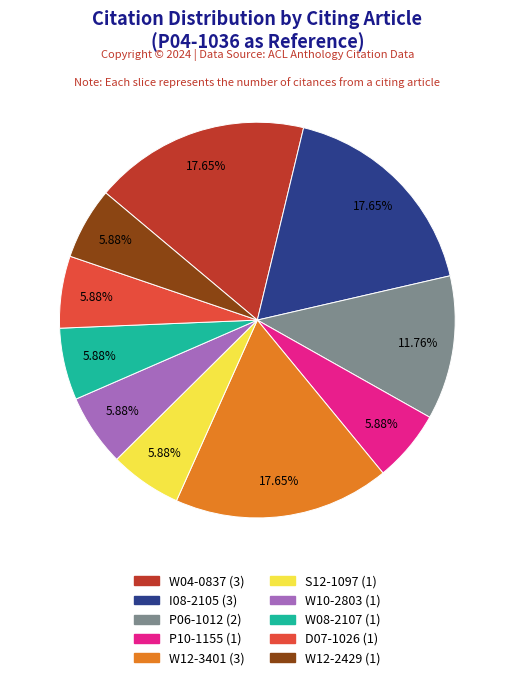

Count the number of slices in the pie.

10